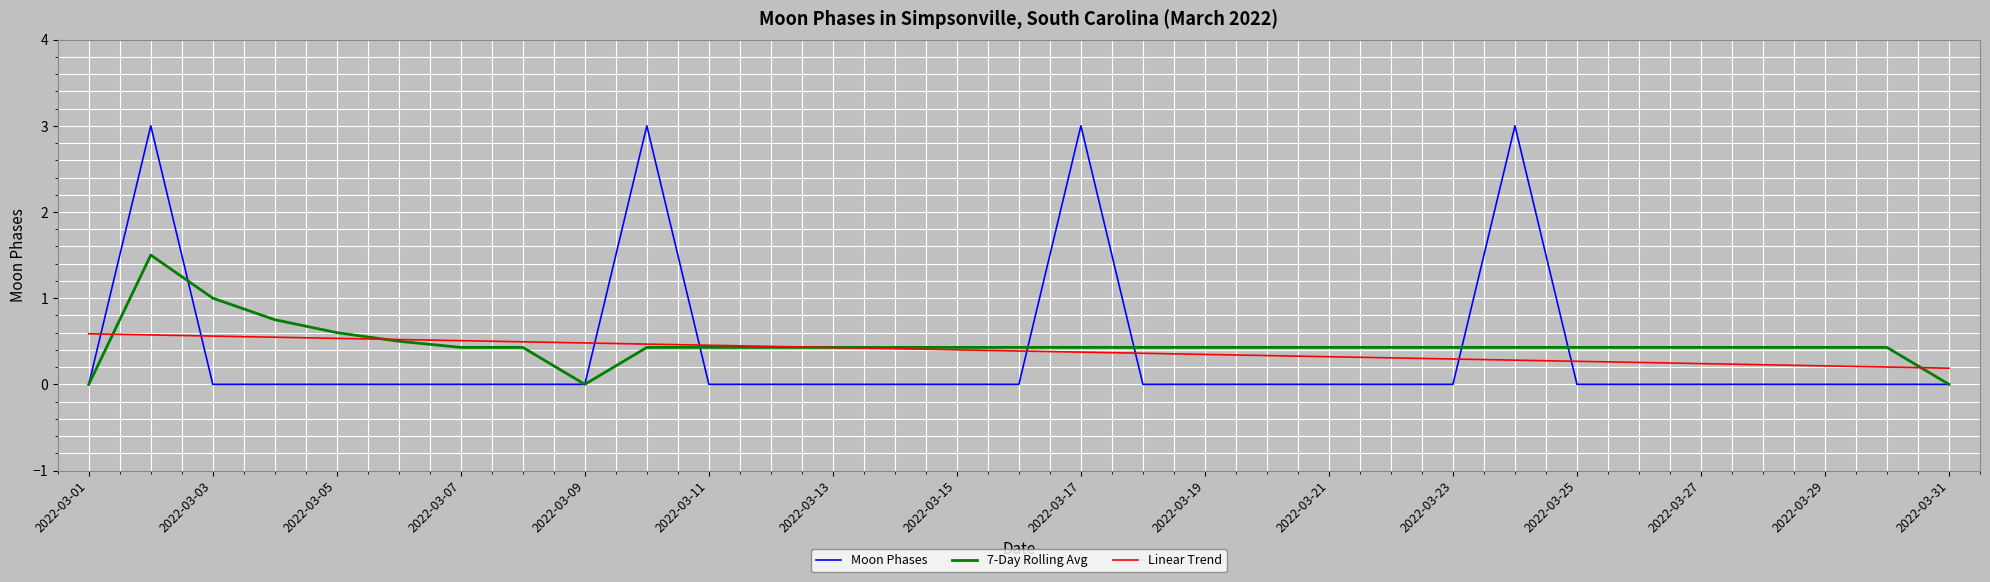

Which series has the largest range (max minus min)?

Moon Phases